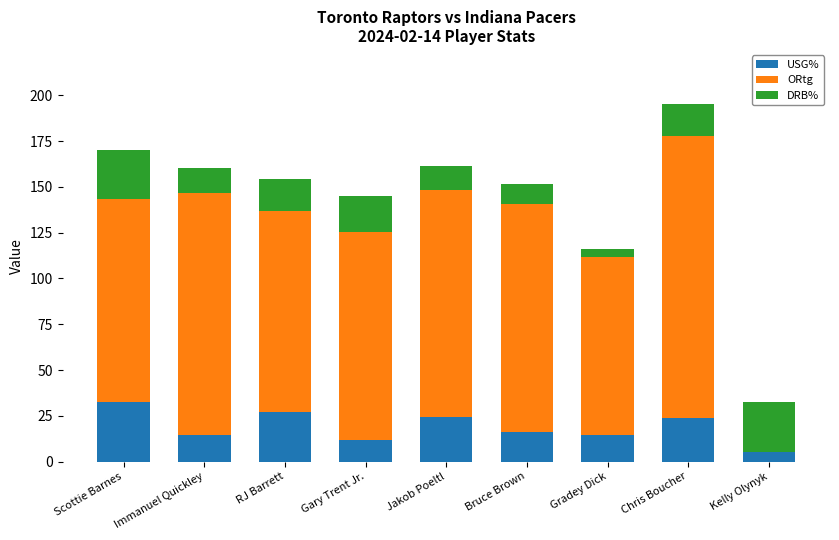

Is it true that USG% equals 24.1 at Immanuel Quickley?

False